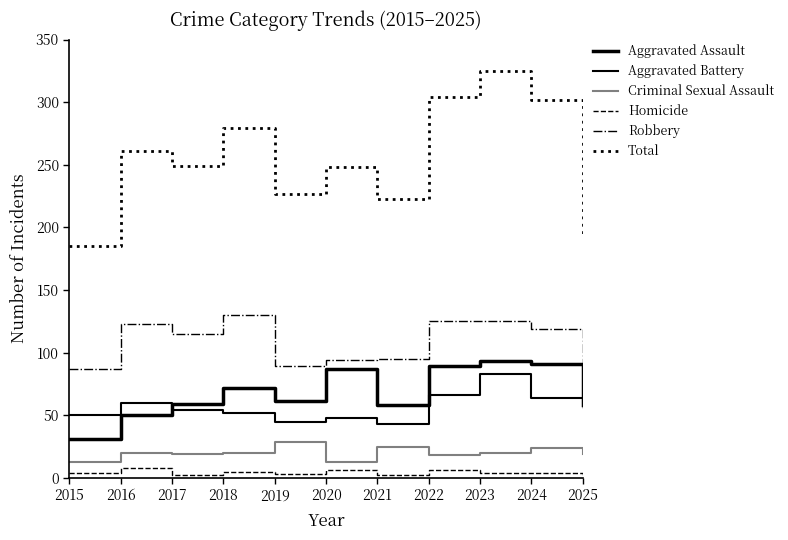

Which series changed the most between 2019 and 2024?

Total